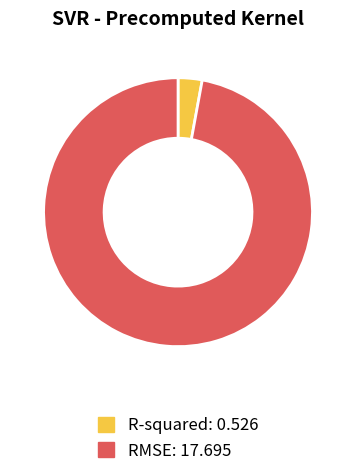

Does R-squared account for over 50% of the chart?

No